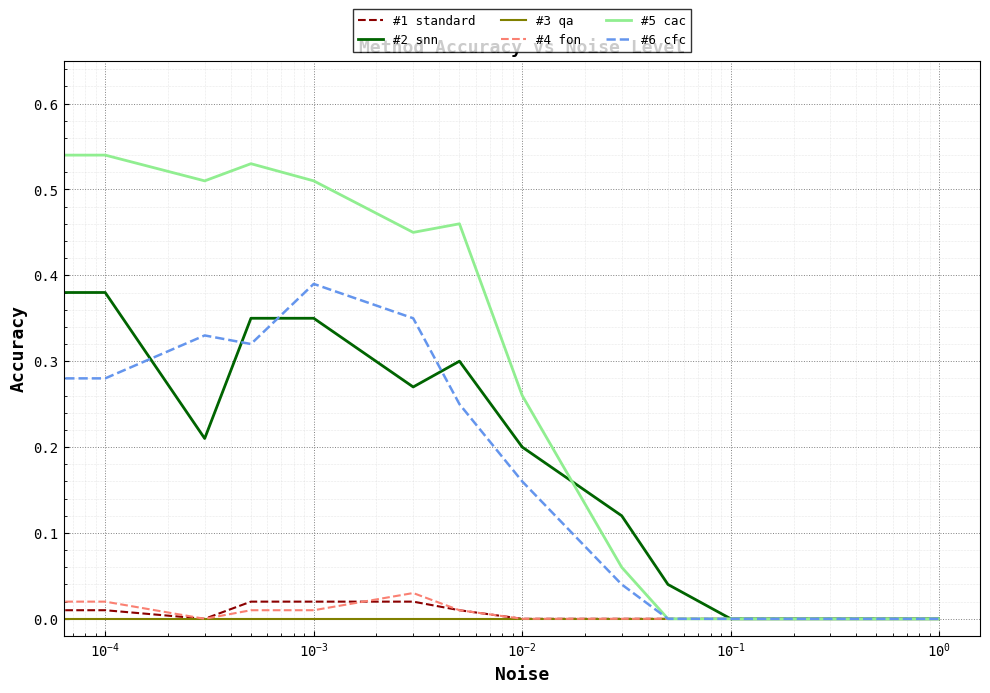

Which series has the largest total across all categories?

#5 cac